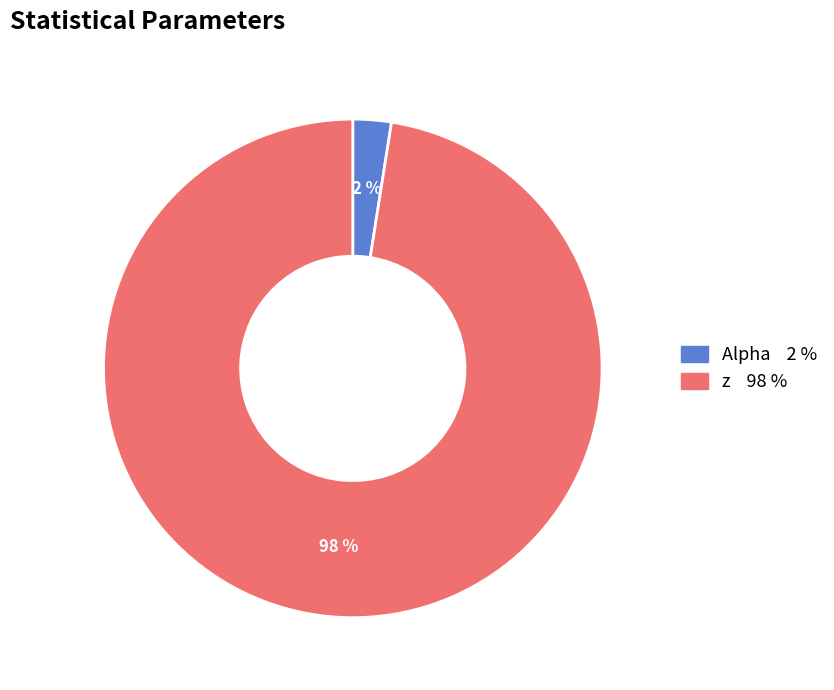

Does z represent more than half of the total?

Yes